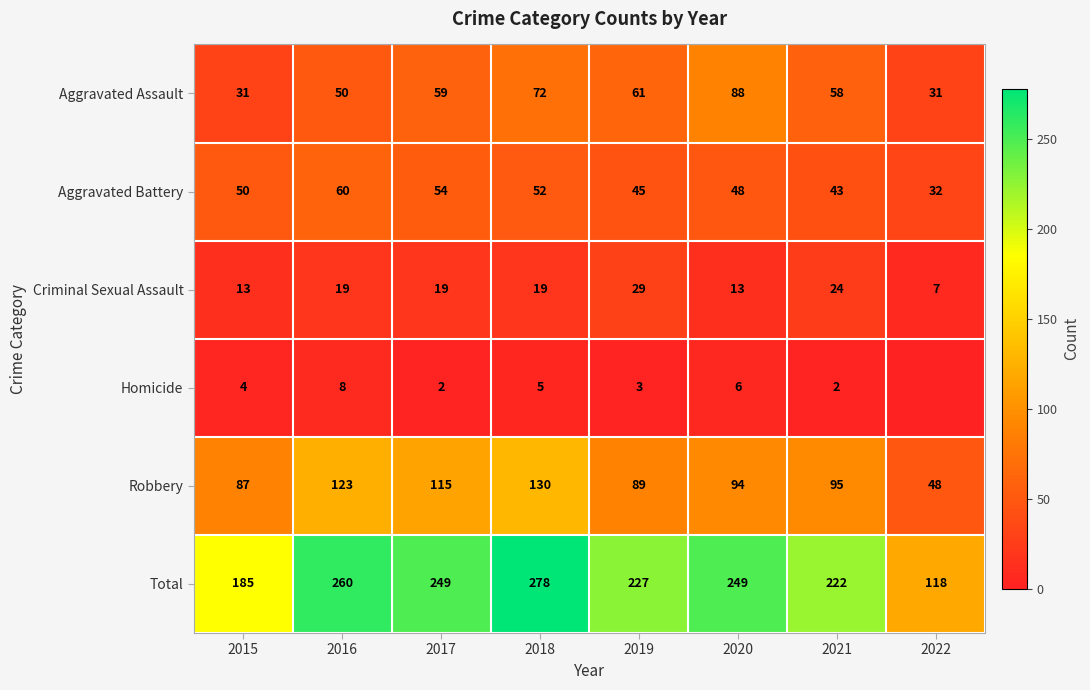

The Robbery series shows 130 at 2018. True or false?

True